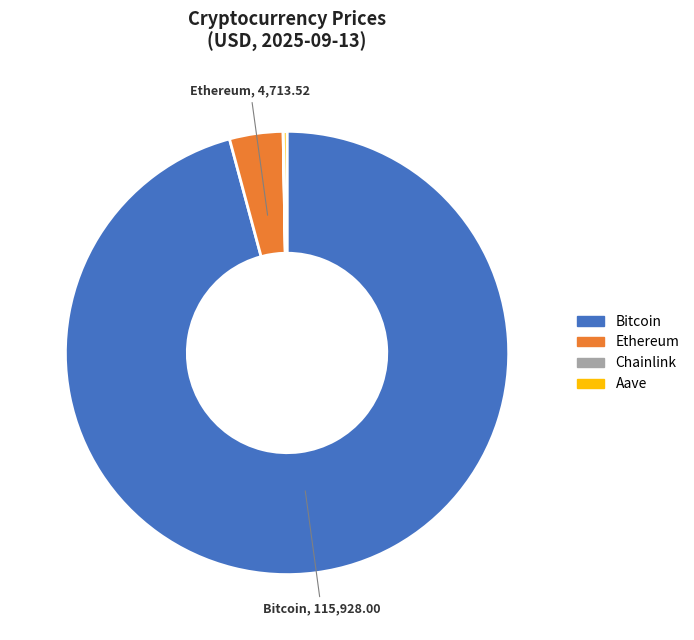

What is the largest slice in the pie chart?

Bitcoin